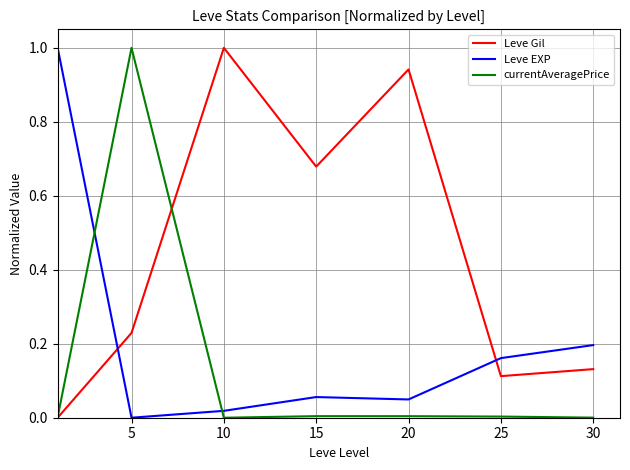

How many intersections are there between currentAveragePrice and Leve EXP?

2